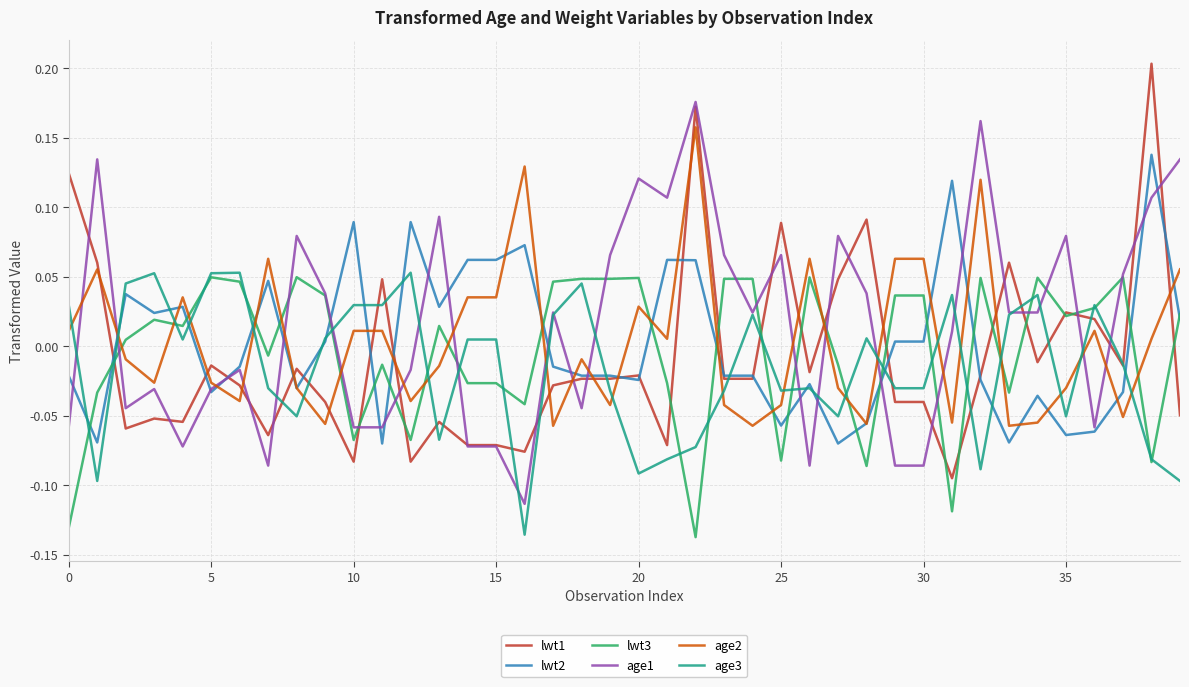

How many lines are shown in the chart?

6